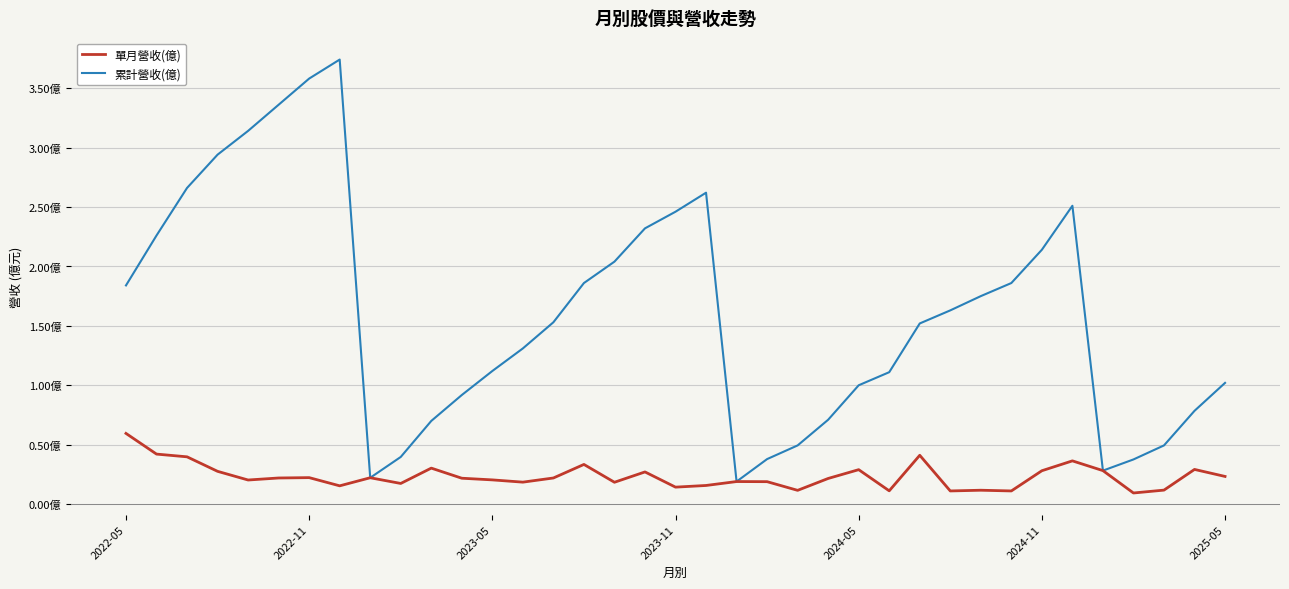

At how many categories does at least one series exceed 1?

24